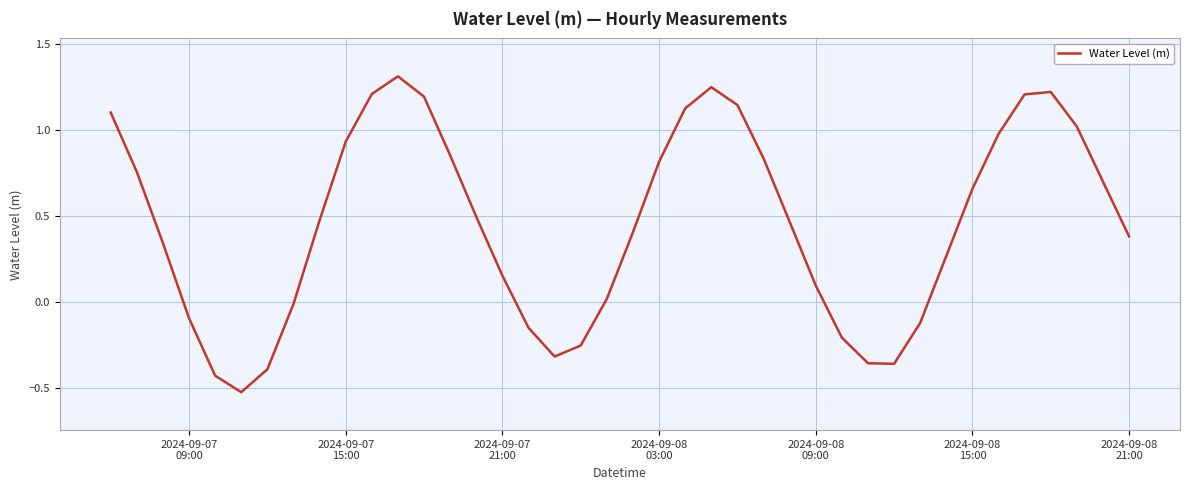

What is the greatest value displayed?

1.3